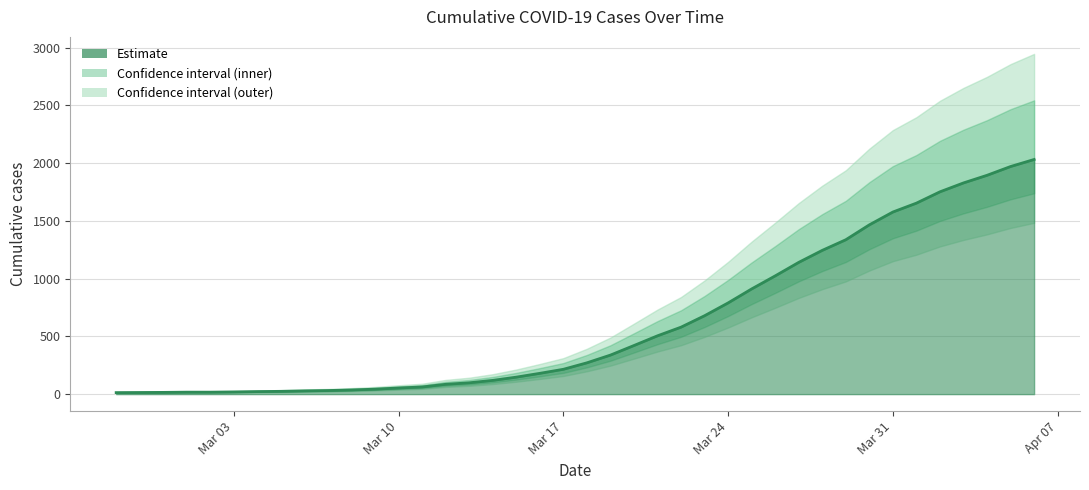

What is the minimum value shown in the chart?

13